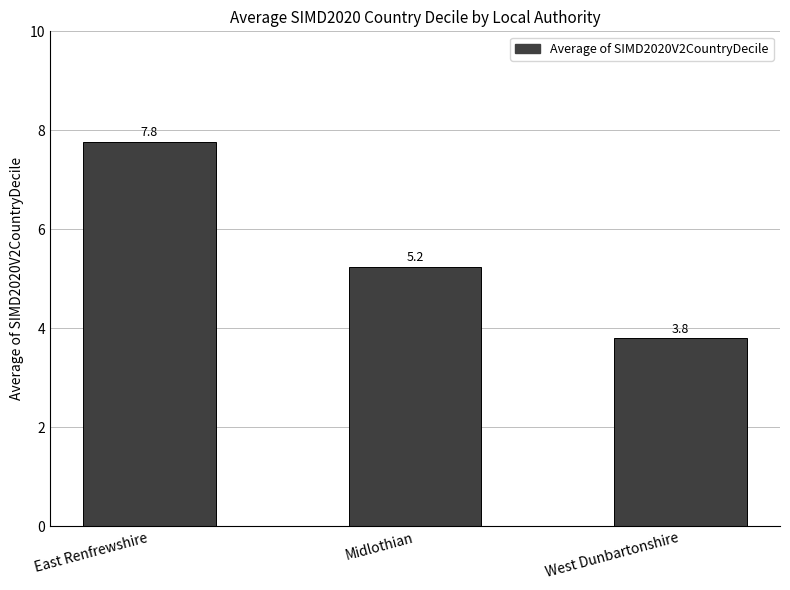

The chart shows a value of 5.2 at Midlothian. True or false?

True